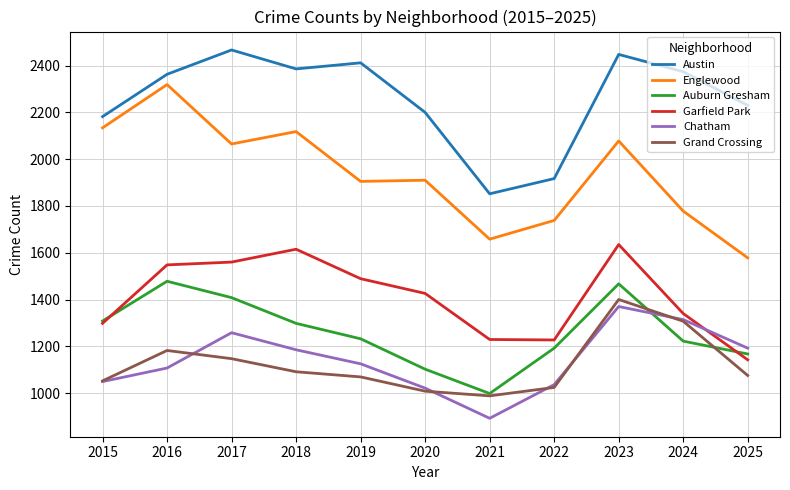

True or false: Garfield Park and Englewood intersect in this chart.

False